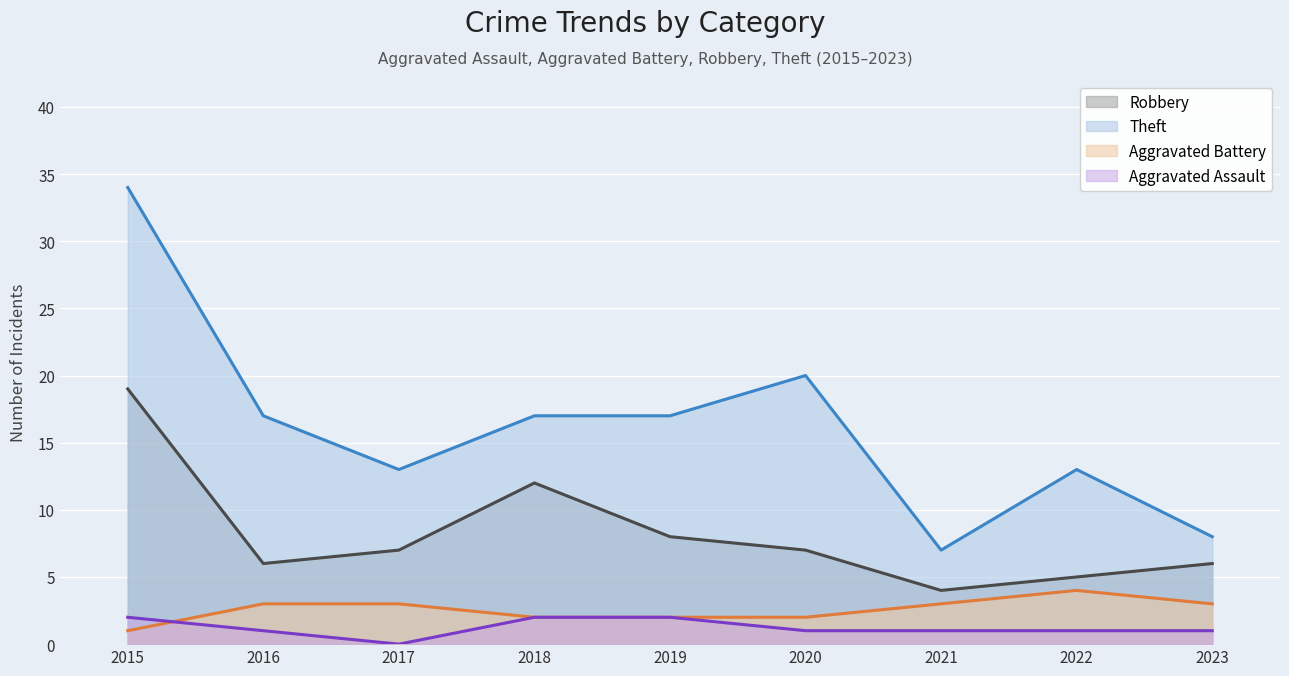

Where is Aggravated Assault nearest to the value 1?

2016